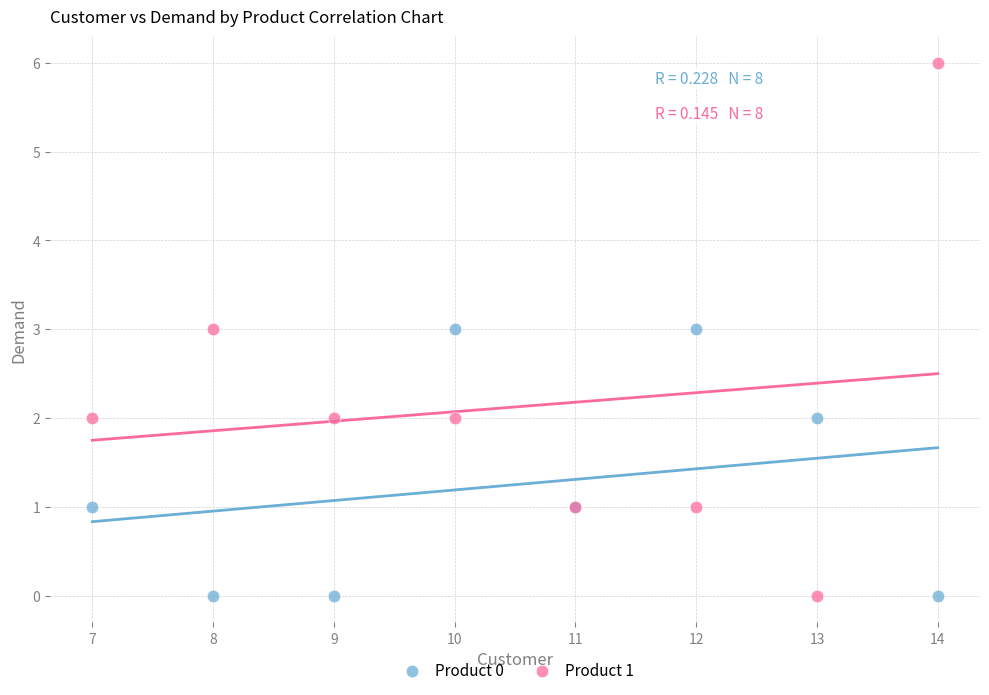

Which series has the widest spread of Y values?

Product 1